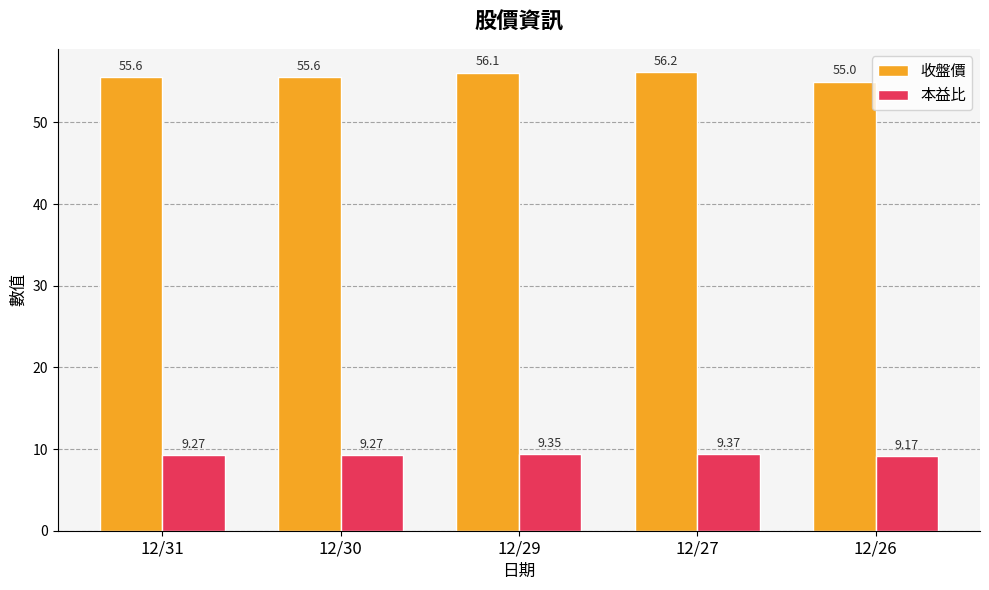

The 本益比 series shows 9.3 at 12/31. True or false?

True